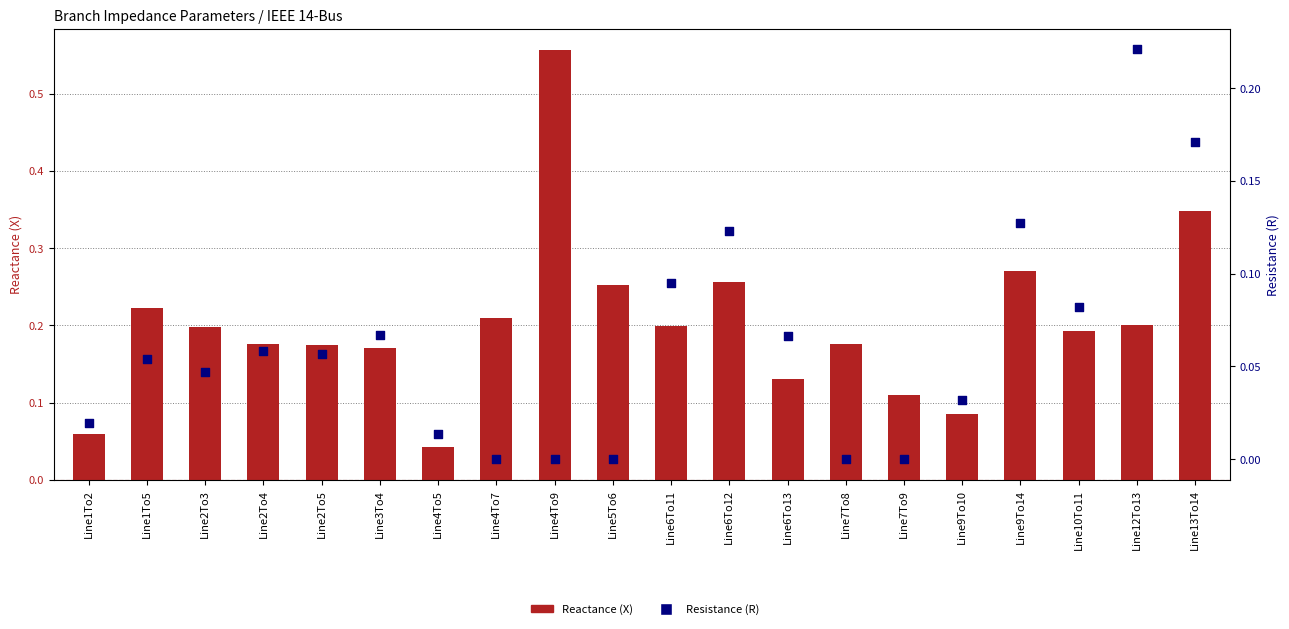

Is the value of Resistance (R) at Line10To11 greater than the value of Reactance (X) at Line2To4?

No